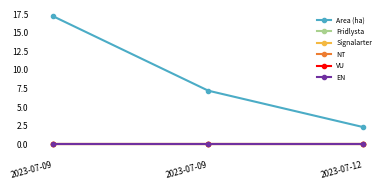

Does the chart have visible grid lines?

No